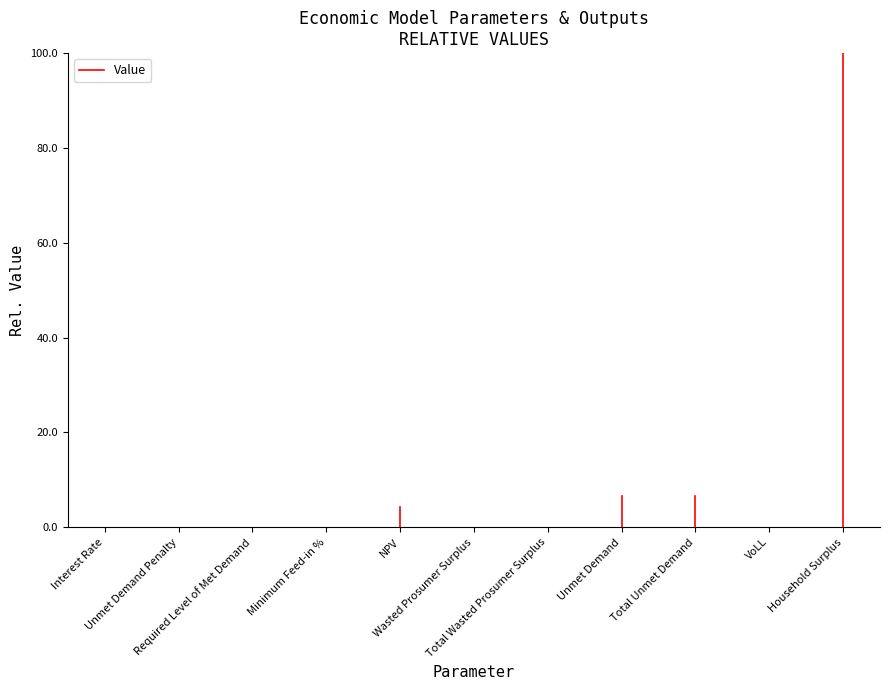

The value at Interest Rate is 0.0. True or false?

False